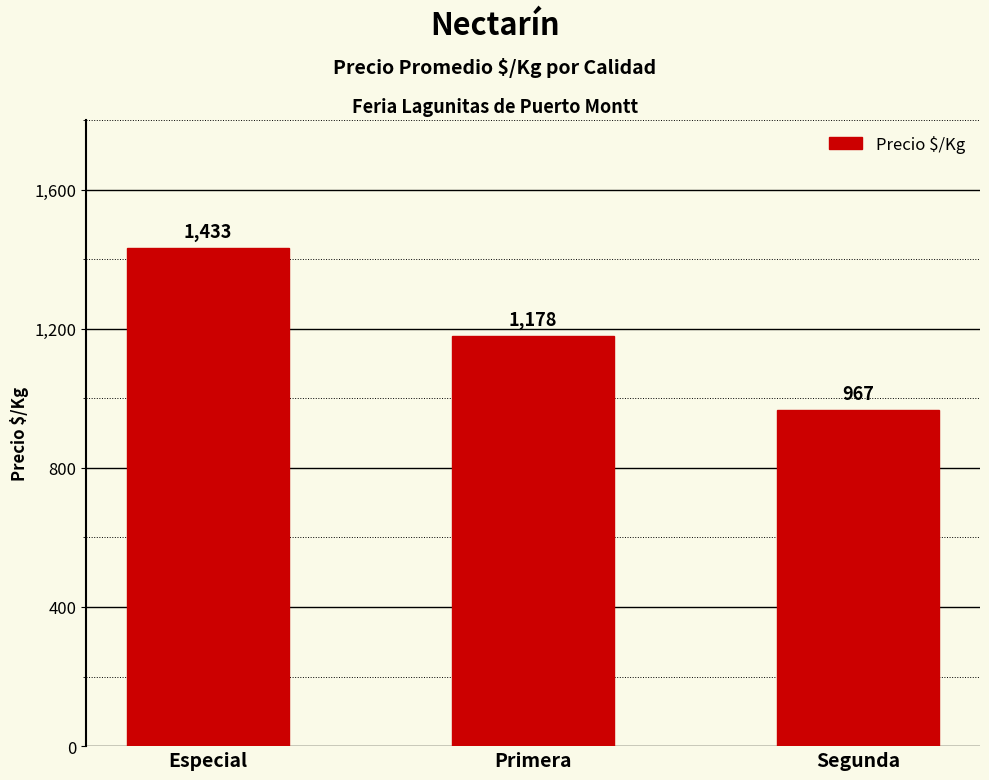

Rank the categories by value from lowest to highest.

Segunda, Primera, Especial